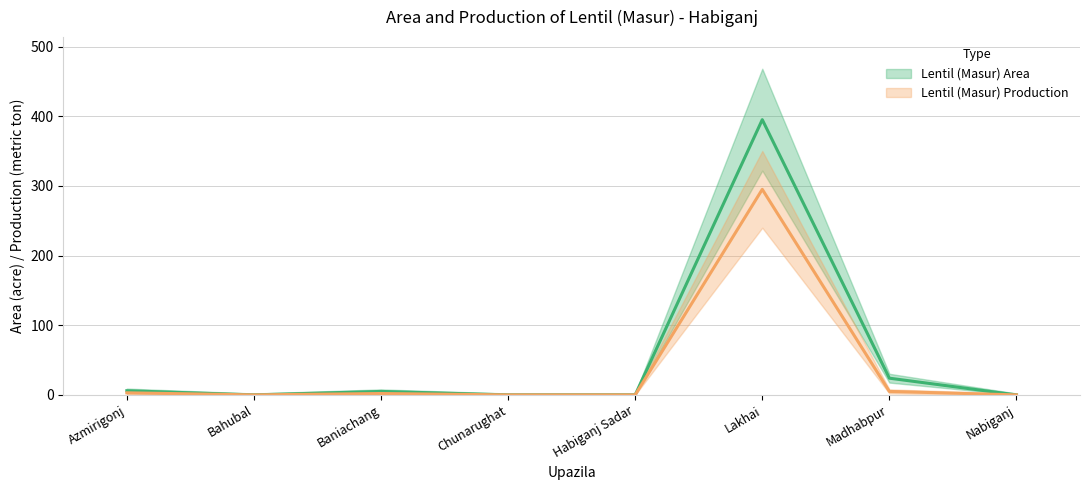

How many lines are shown in the chart?

2